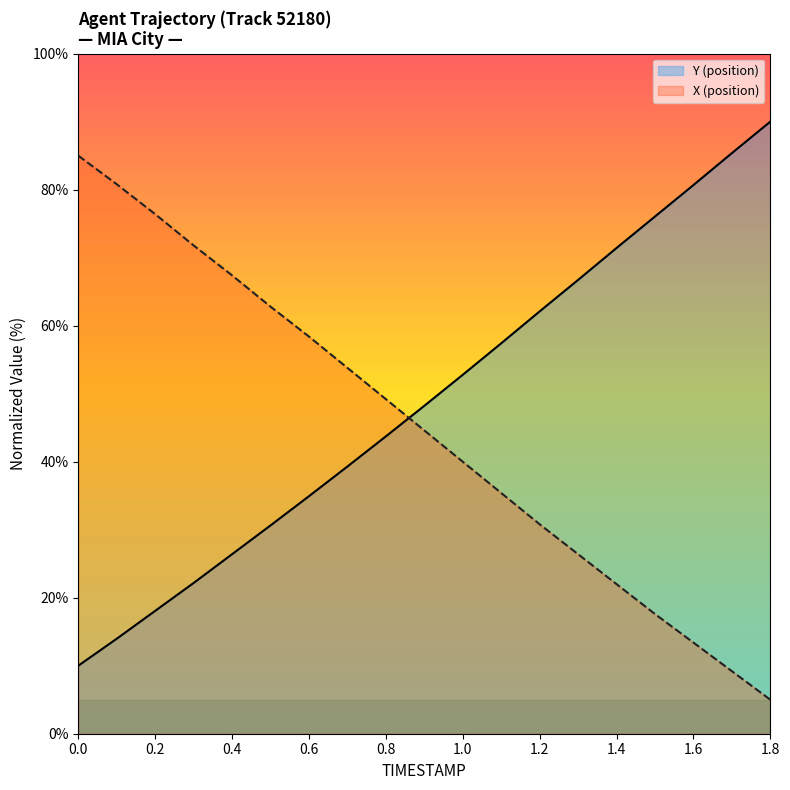

How many times do Y (position) and X (position) cross each other?

1